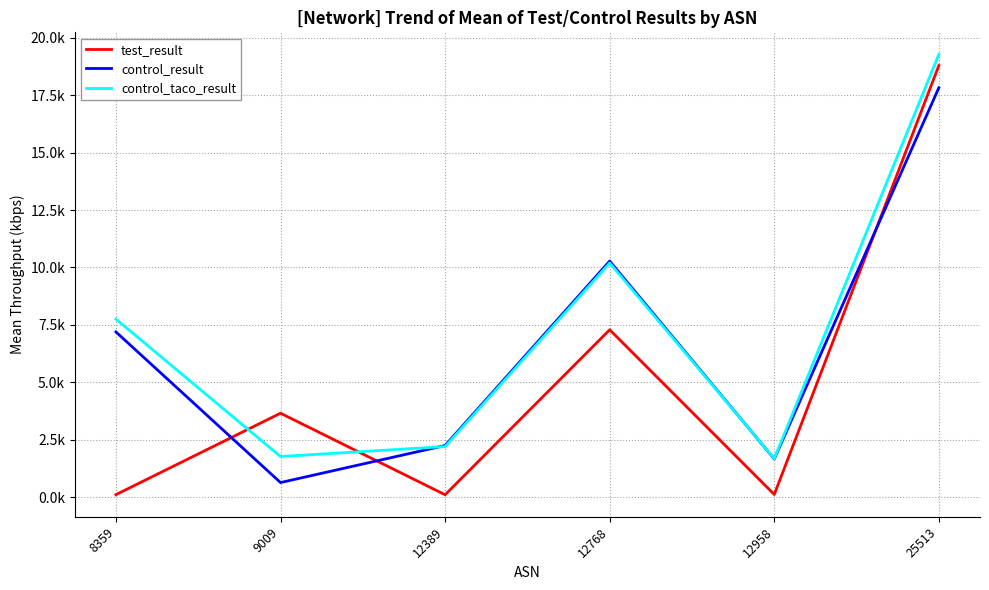

Rank the series by their average value, from highest to lowest.

control_taco_result, control_result, test_result